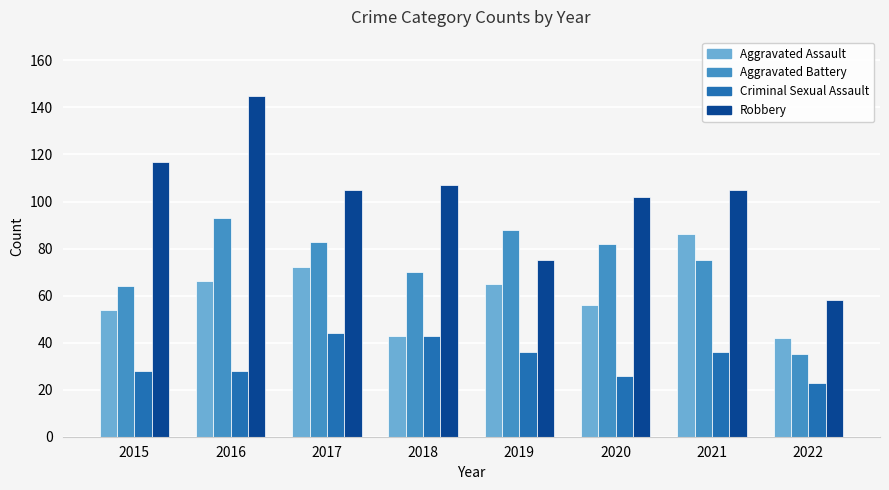

What are all the series names shown in the legend?

Aggravated Assault, Aggravated Battery, Criminal Sexual Assault, Robbery